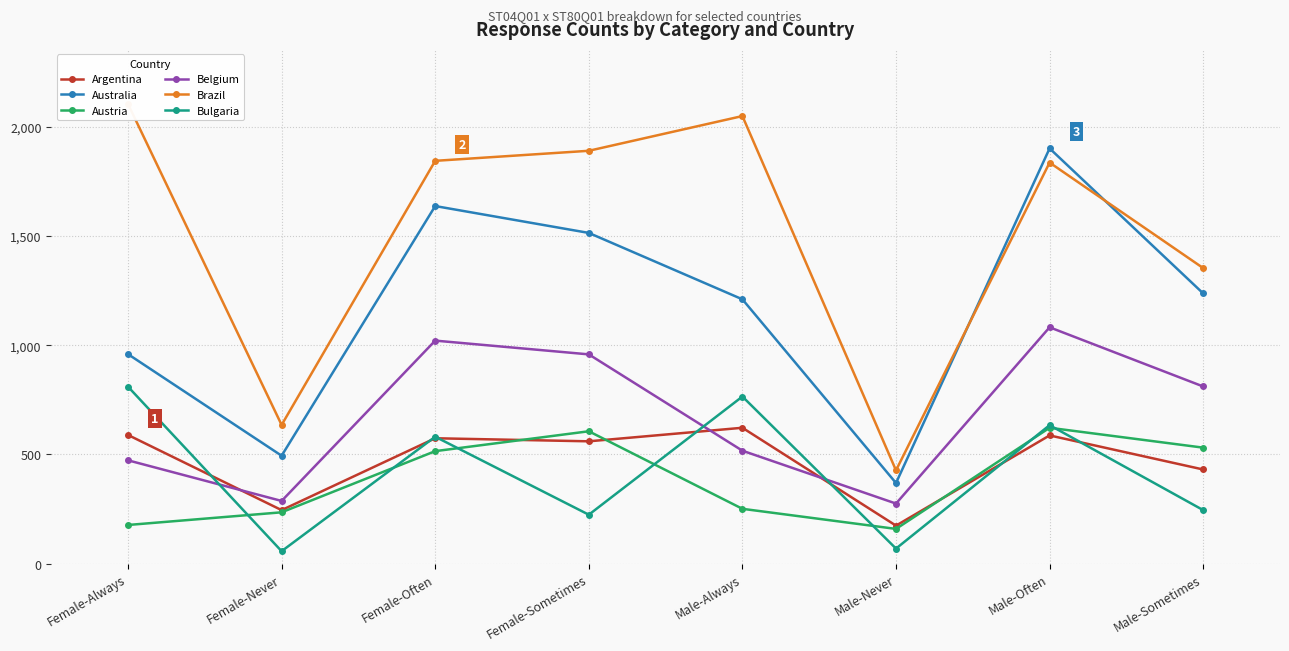

What is the sum of all Austria values?

3096